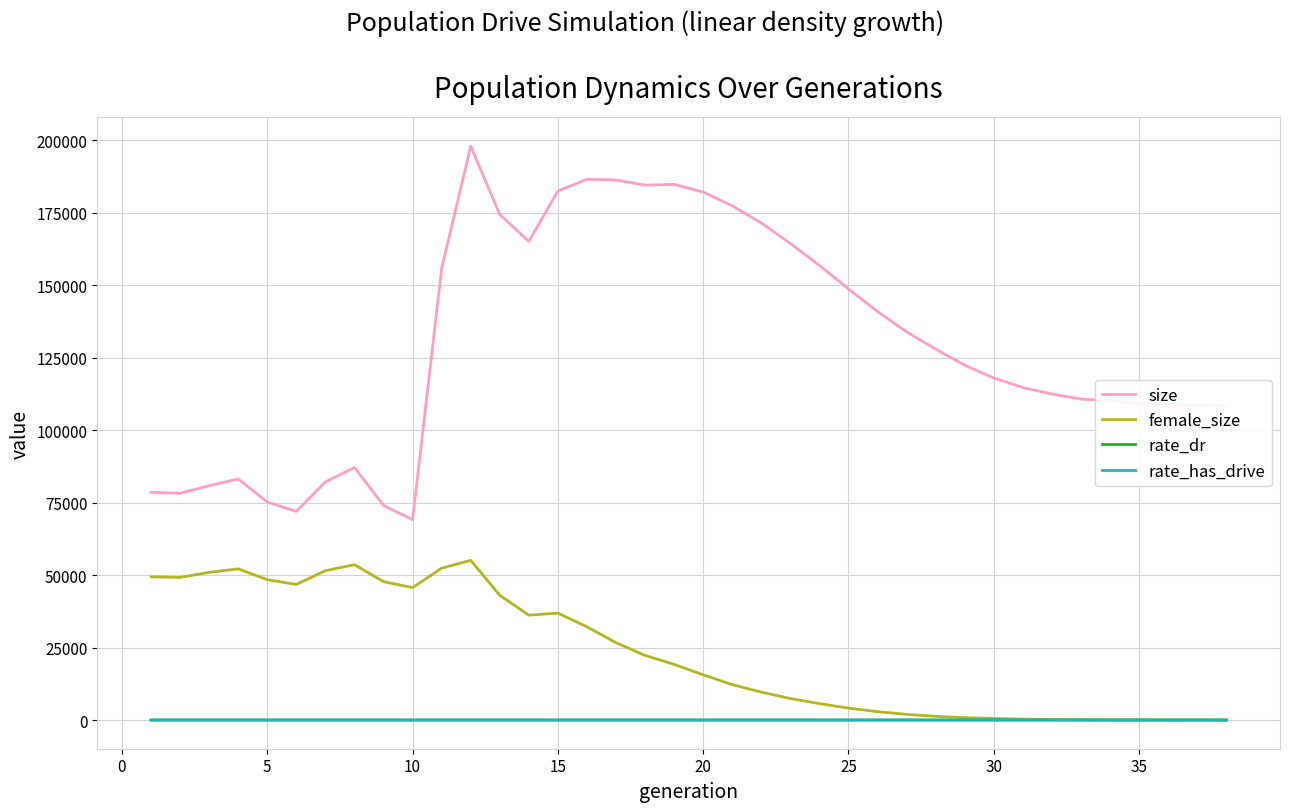

What is the sum of all rate_dr values?

21.9